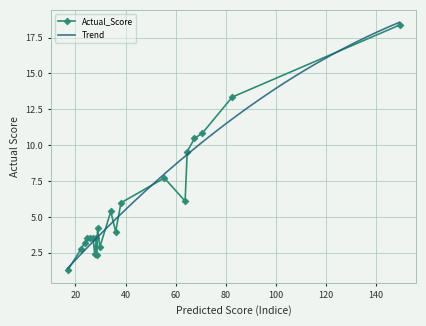

True or false: Actual_Score has more than 0 points higher than both neighbors.

True